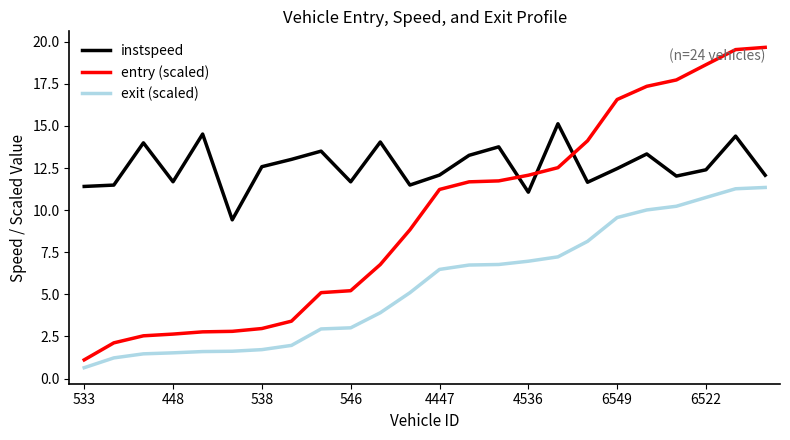

True or false: instspeed and exit (scaled) cross at least once.

False